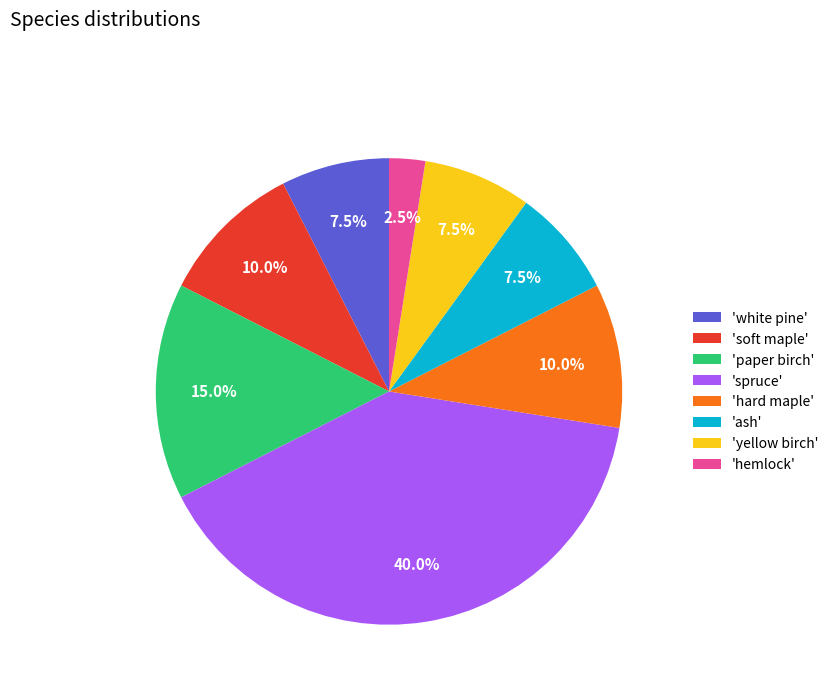

Does 'paper birch' represent more than half of the total?

No